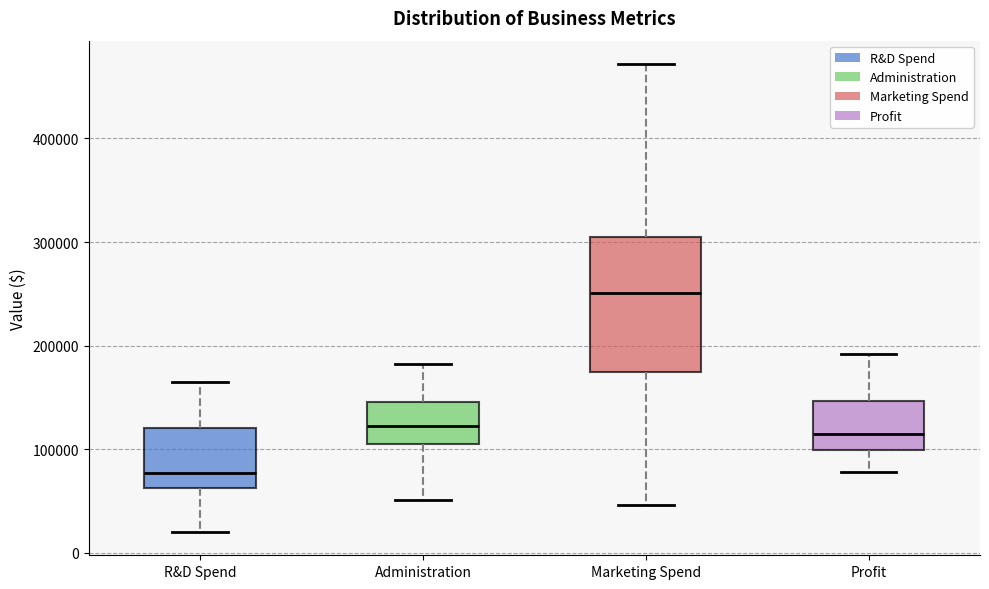

Which box's median line is the highest?

Marketing Spend